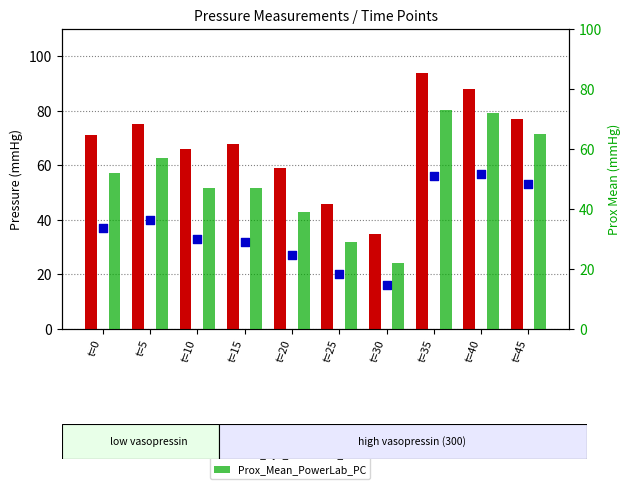

Which series has the largest total across all categories?

Prox_Sys_PowerLab_PC